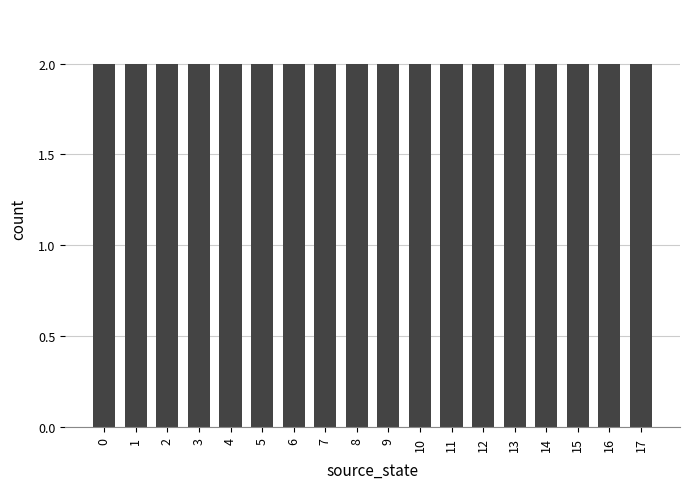

Are the bars grouped side by side (vs. stacked)?

No